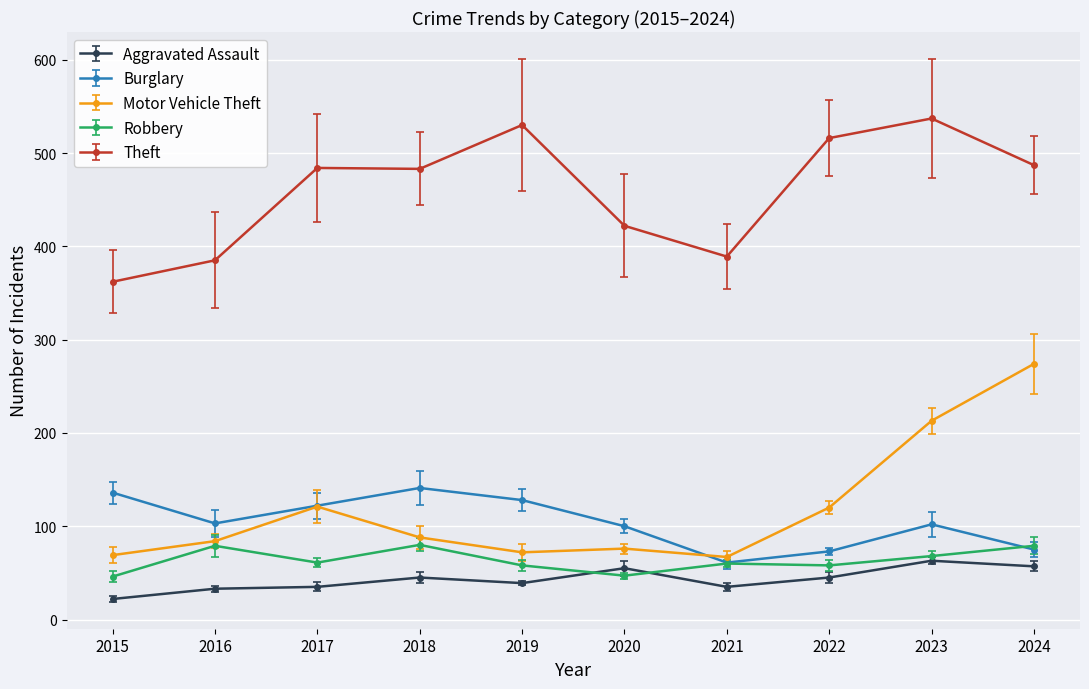

What is the value of the Aggravated Assault point at the 2nd from the left?

33